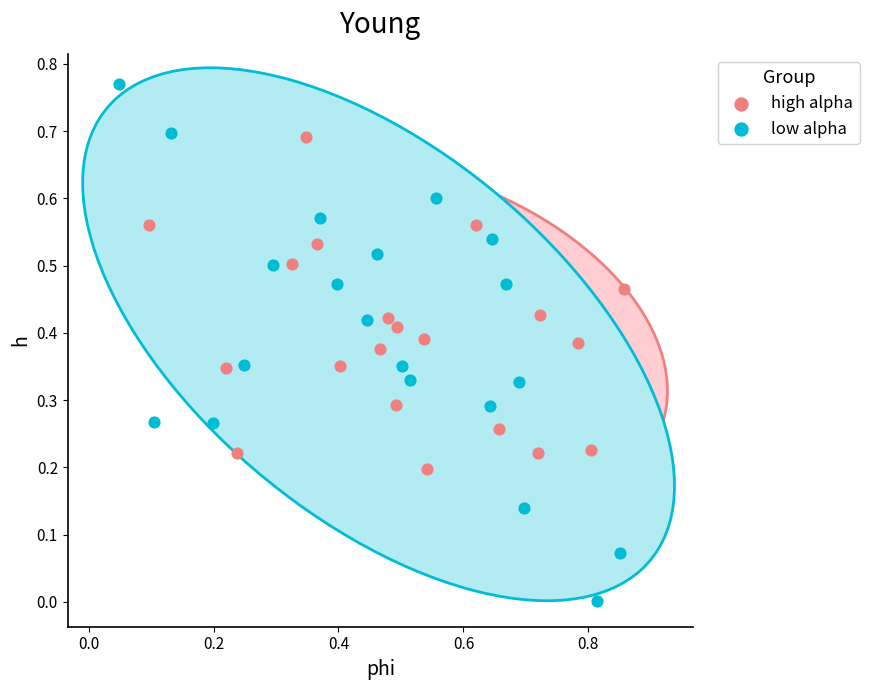

Which series has the widest spread of Y values?

low alpha